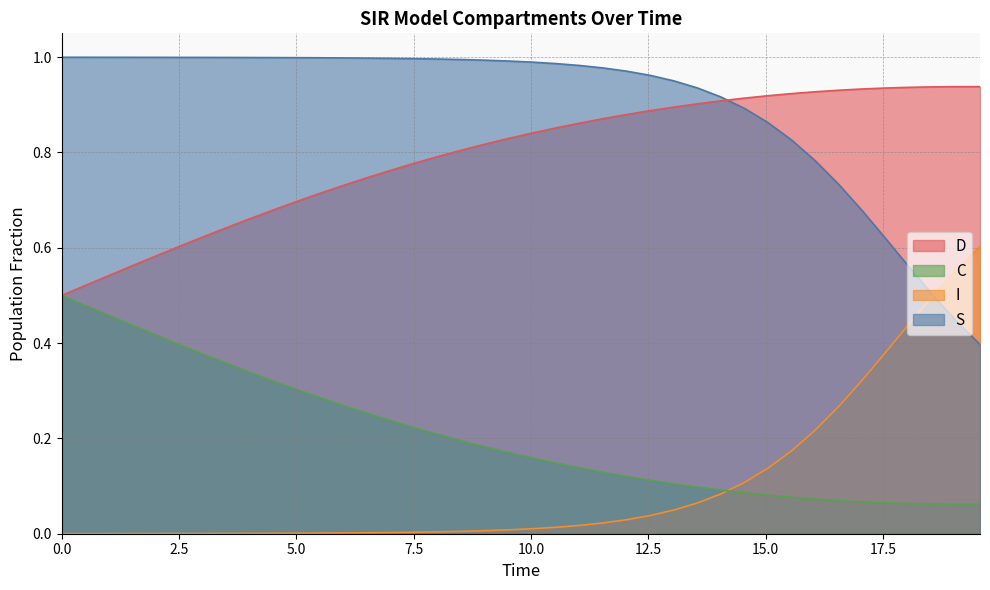

List the series in order of their peak value, lowest first.

C, I, D, S